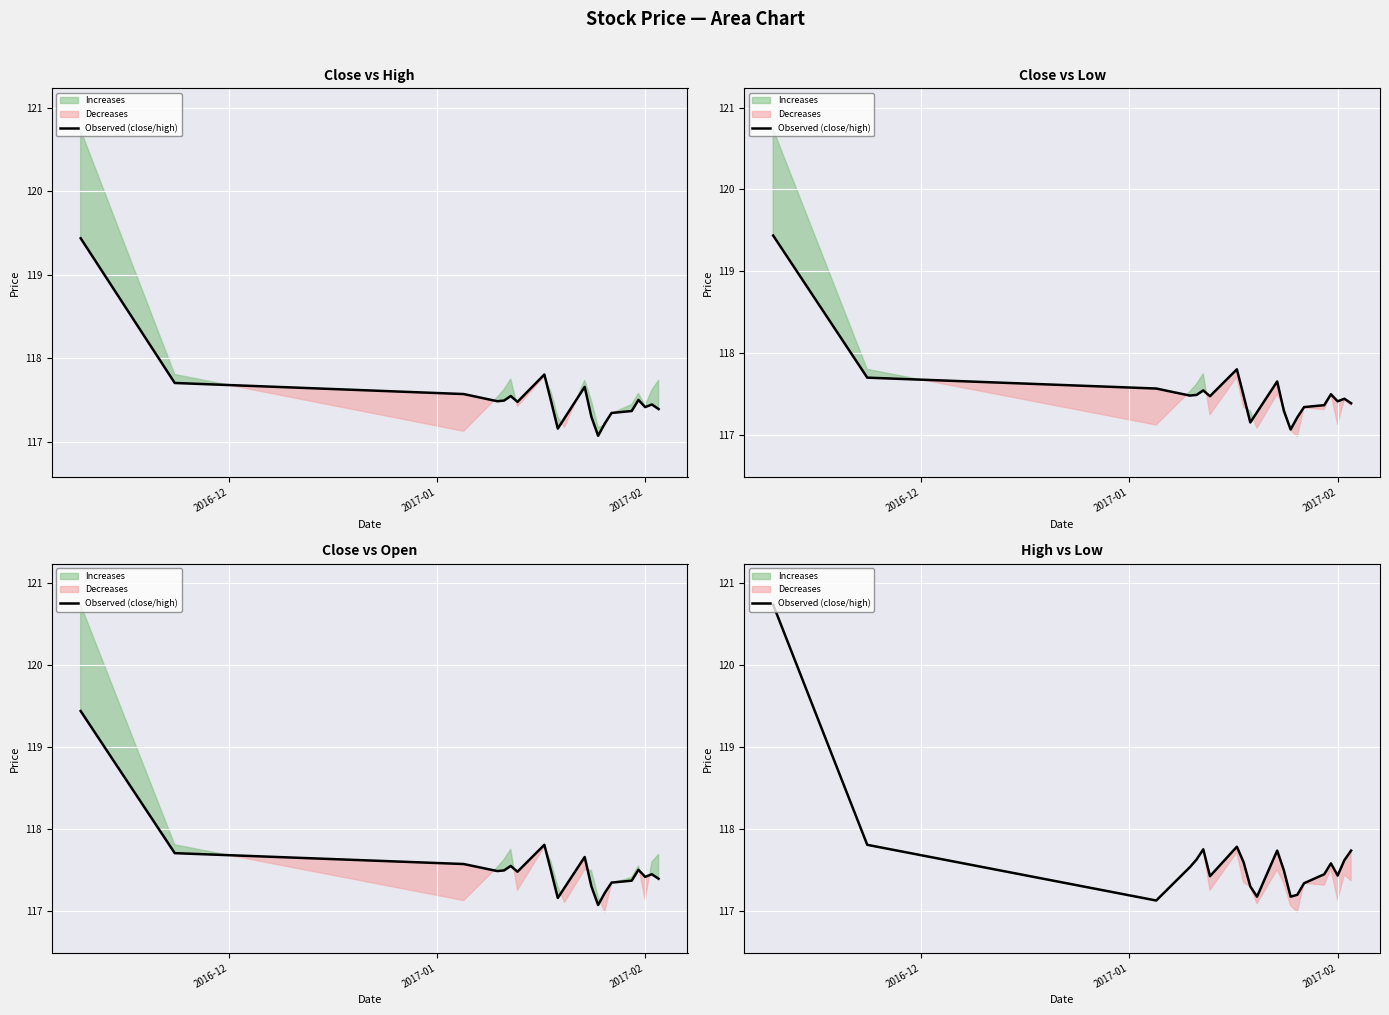

How many lines are shown in the chart?

1